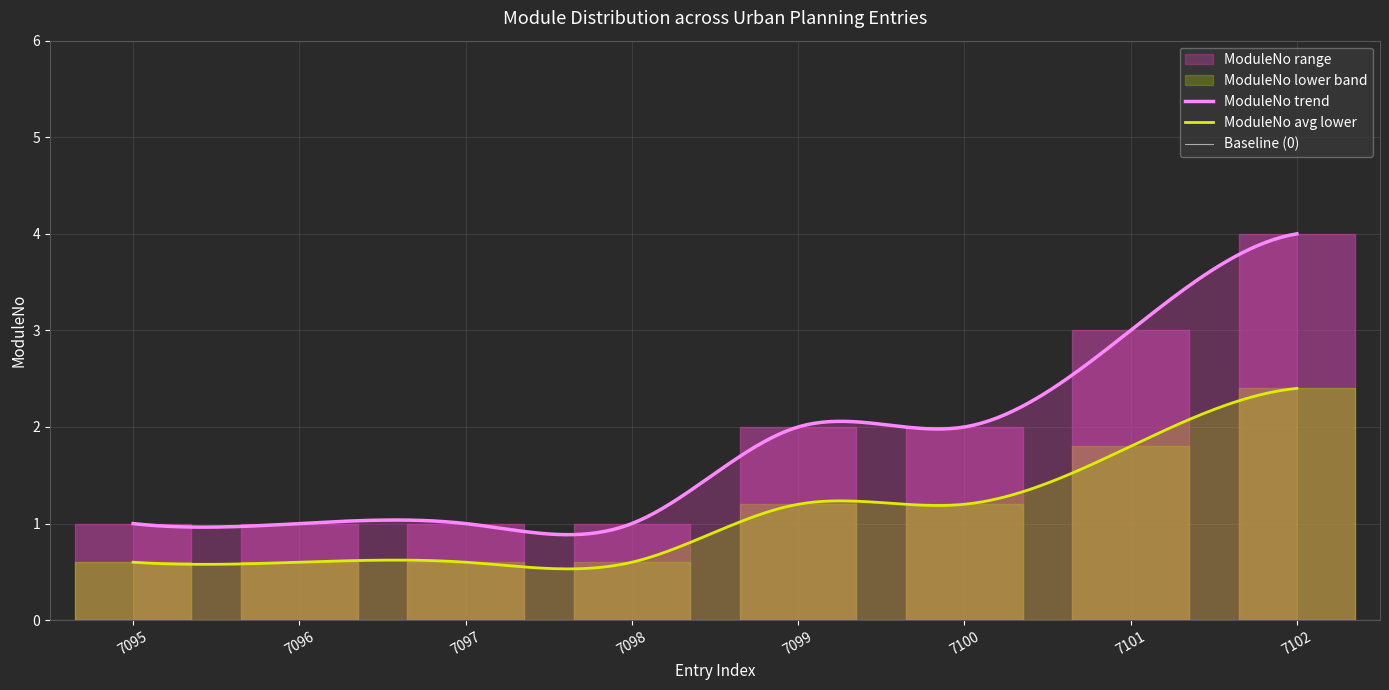

Rank the categories by value from lowest to highest.

7095, 7096, 7097, 7098, 7099, 7100, 7101, 7102